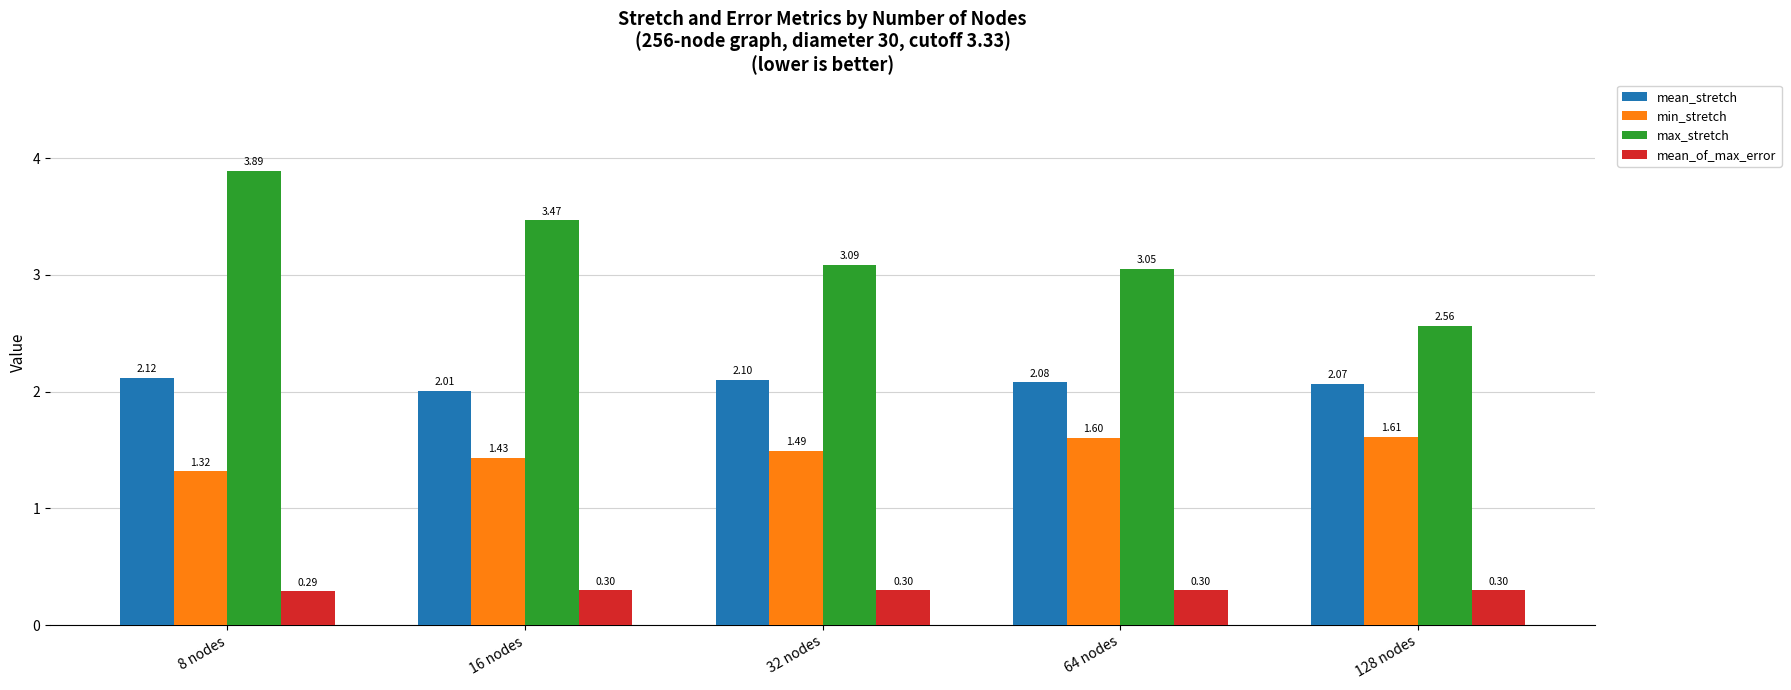

Where is min_stretch nearest to the value 1?

8 nodes